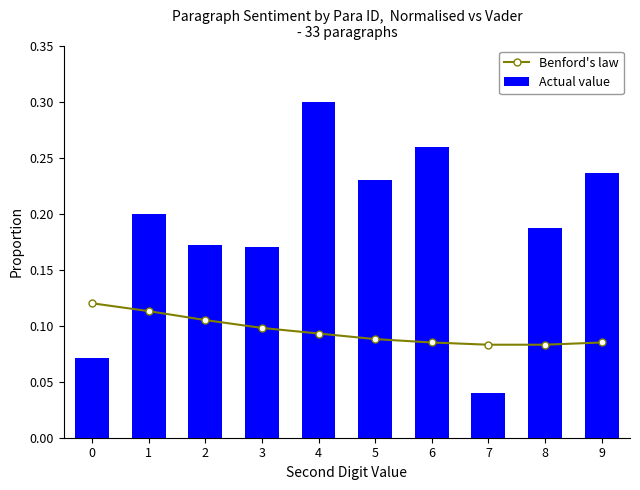

How many distinct data groups are displayed?

2